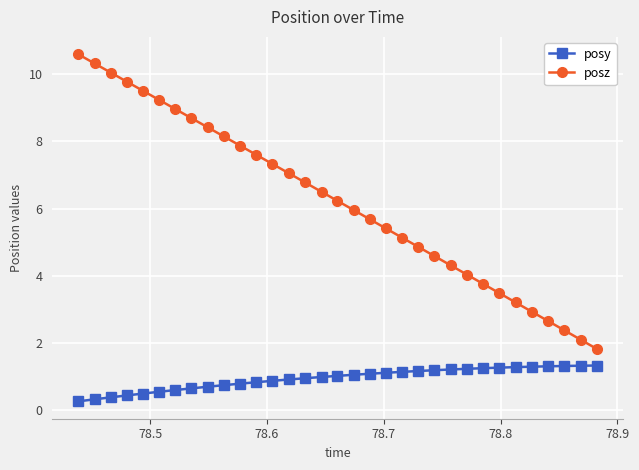

What is the minimum value for posz?

1.8